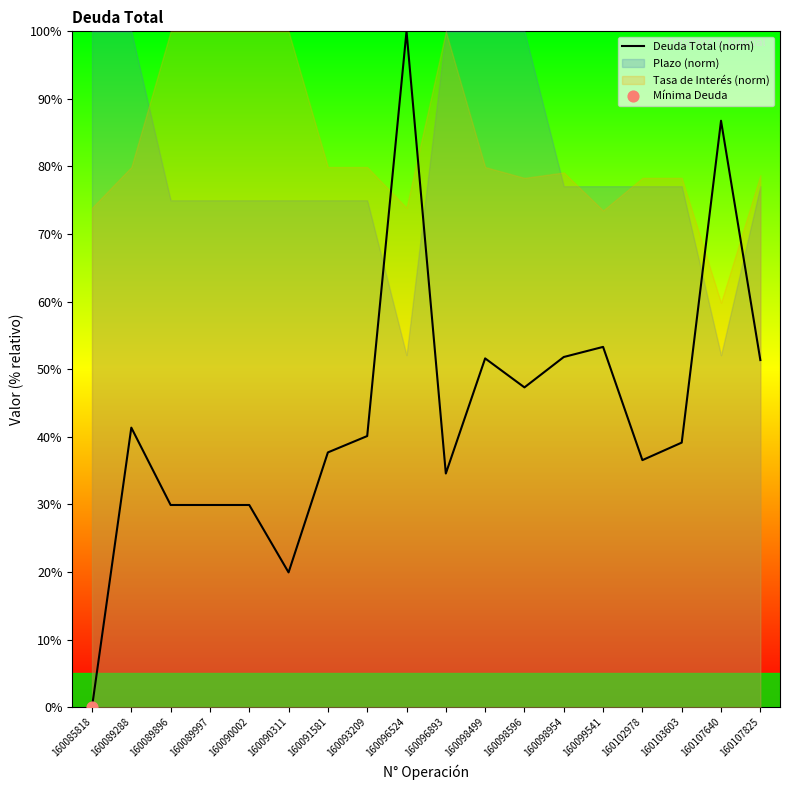

What is the change in value from 160089288 to 160089896?

-11.4